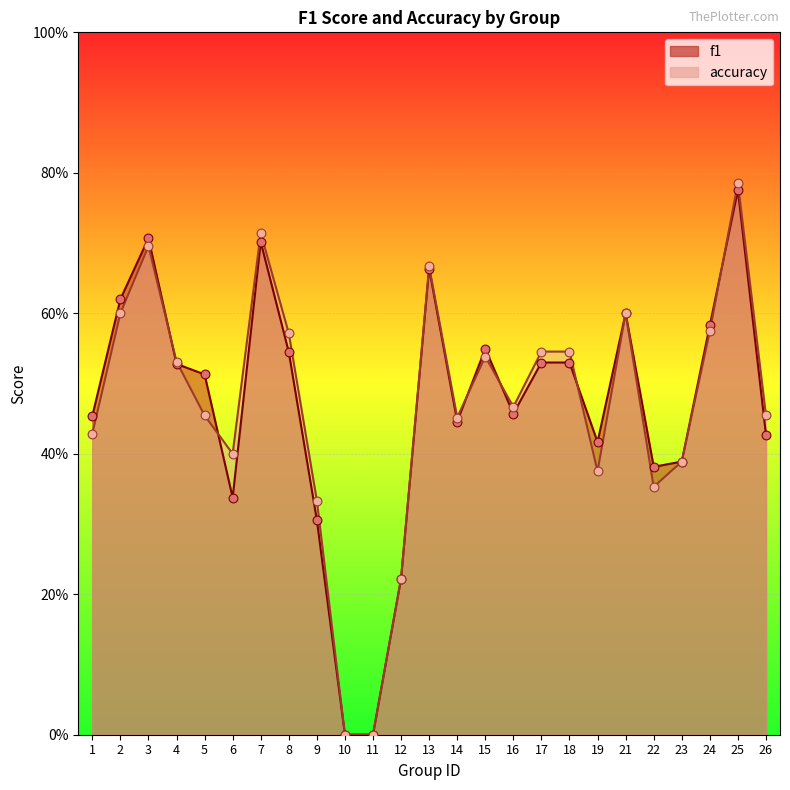

Which series contains the lowest Y value?

f1